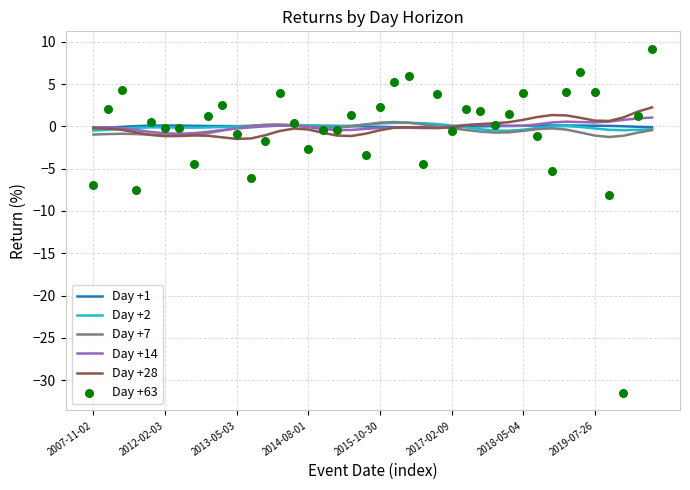

Which series has the widest spread of Y values?

Day +63